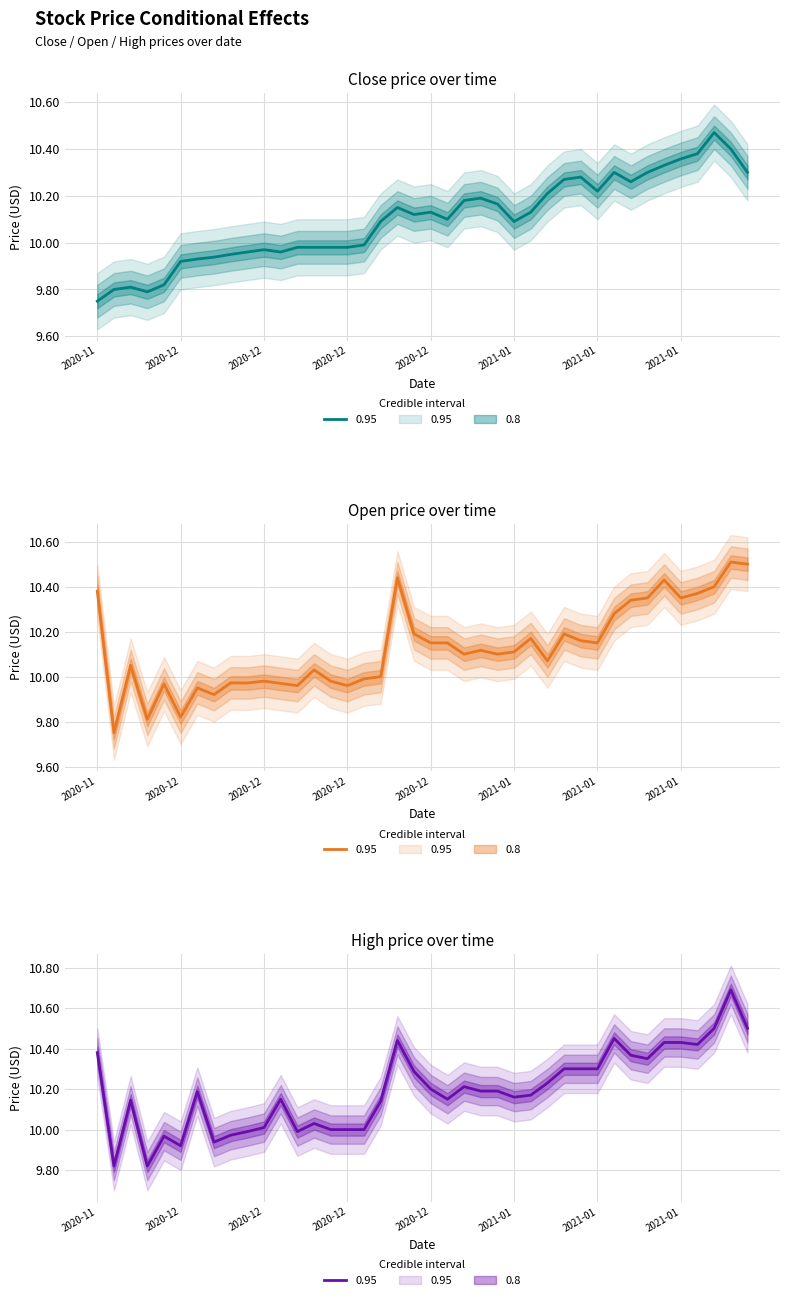

List the series in order of their peak value, highest first.

high, open, close